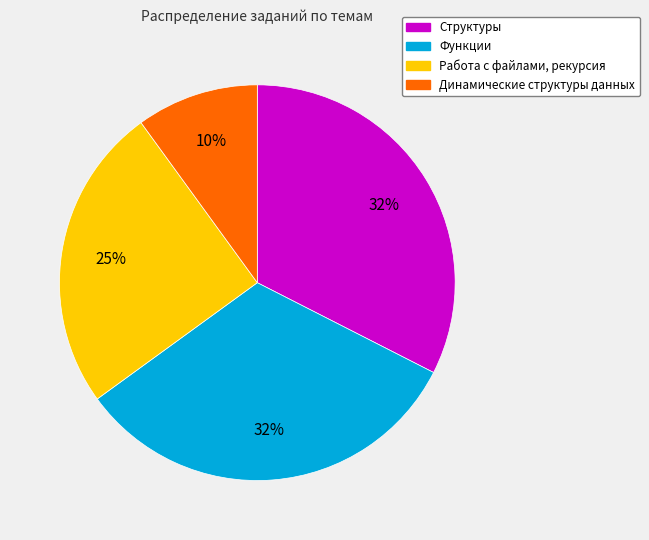

Combined, do Функции and Работа с файлами, рекурсия account for over 50%?

Yes